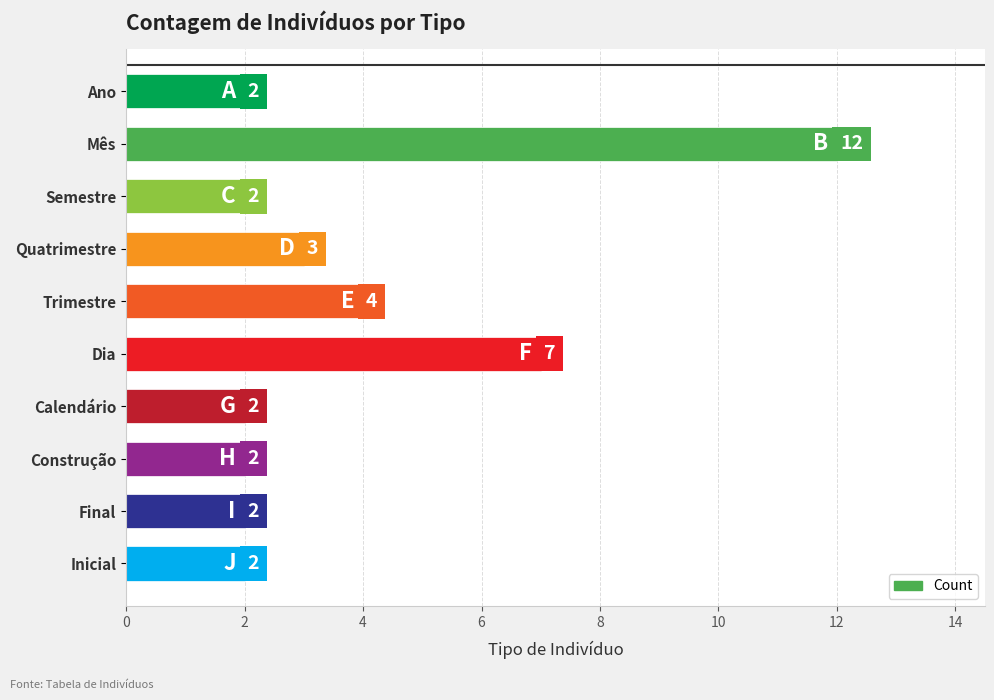

What is the difference between the maximum and minimum values?

10